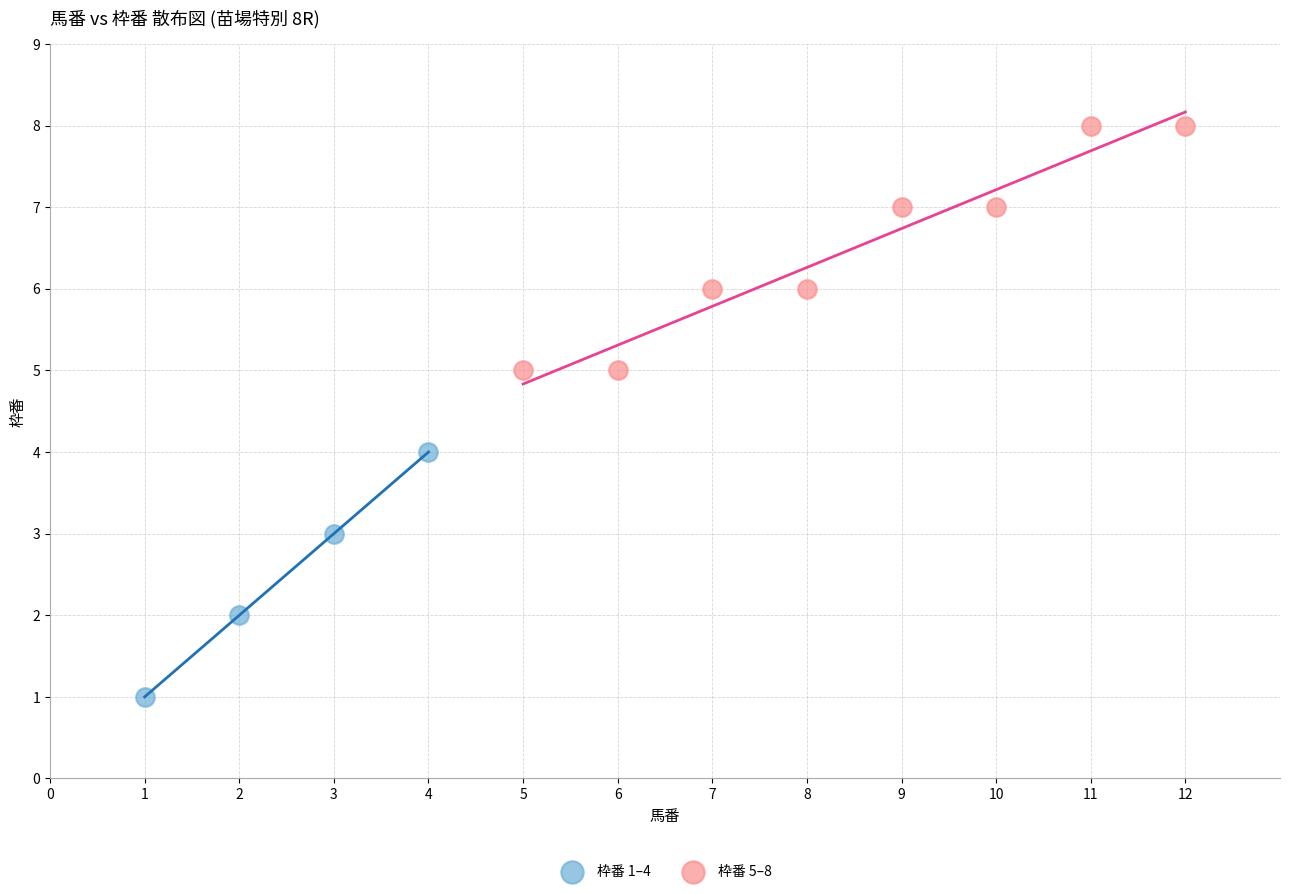

Which series contains the highest Y value?

枠番 5–8